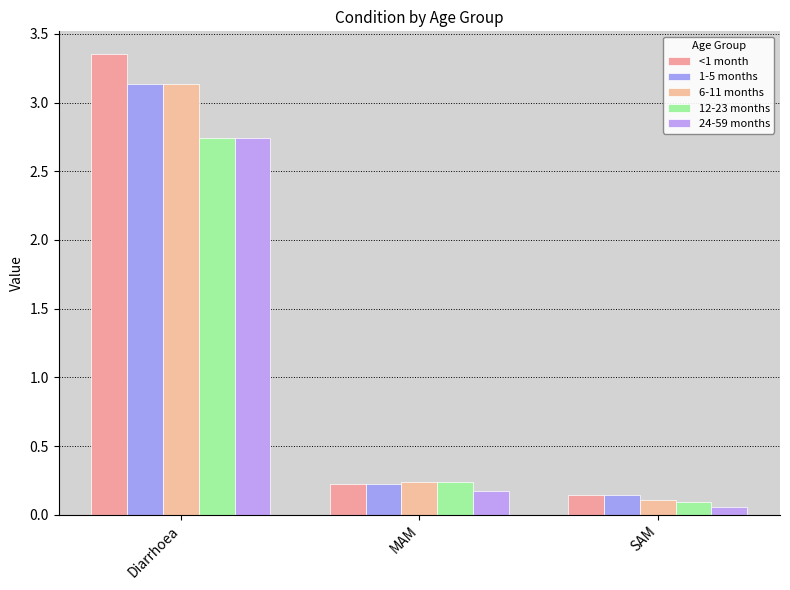

At how many categories does at least one series exceed 2?

1